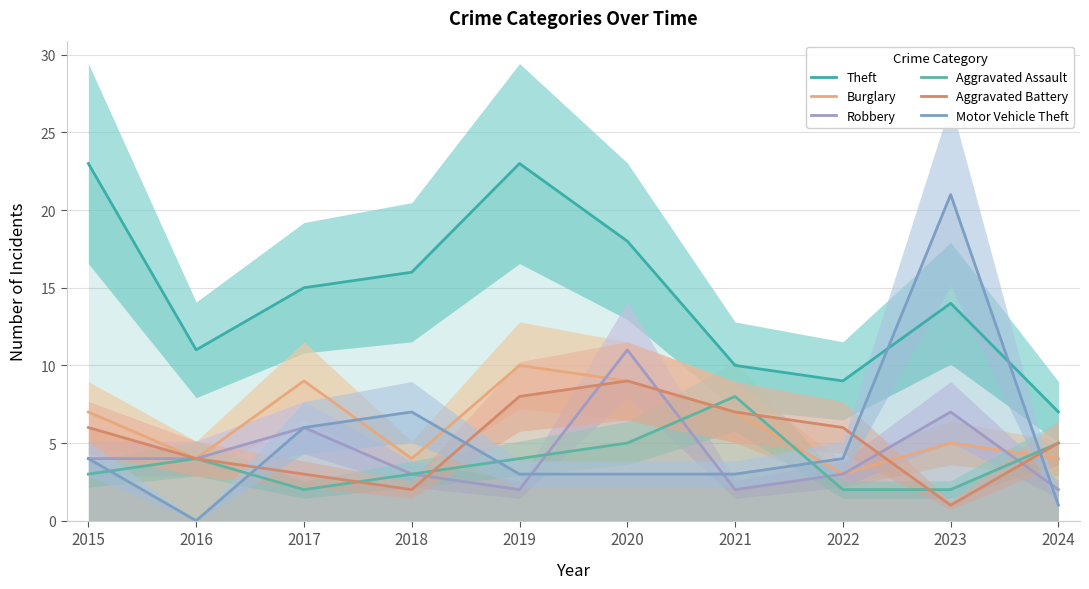

Where is the first local maximum for Aggravated Battery?

2020